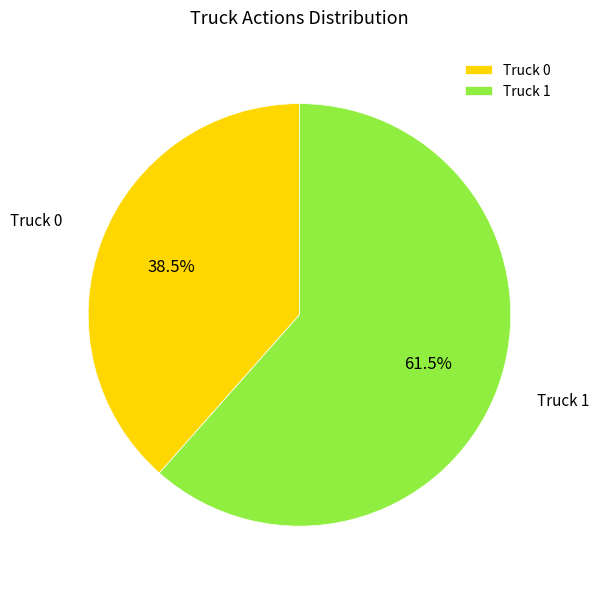

Does any single category account for the majority?

Yes